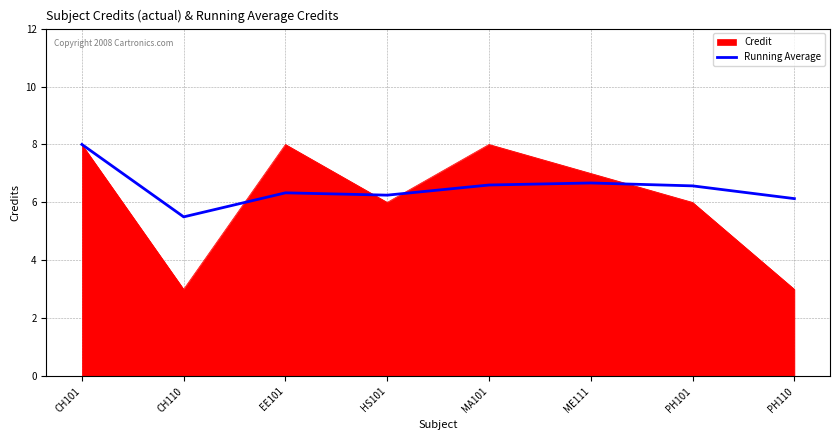

True or false: Running Average has a value of 8.0 at CH101.

True